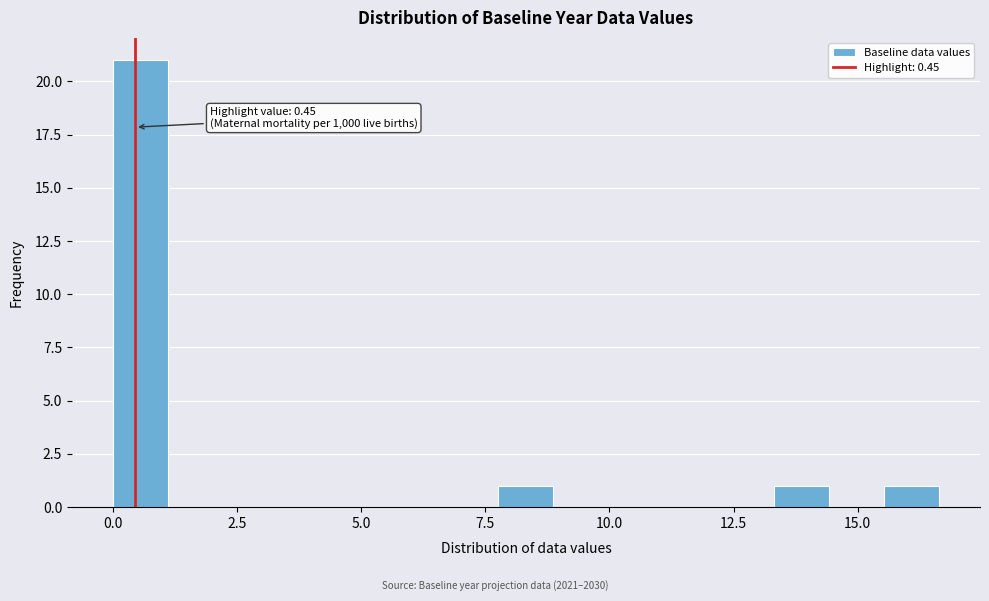

Around what value on the x-axis is the tallest bar? Give the approximate position of its centre, as read against the axis.

0.5